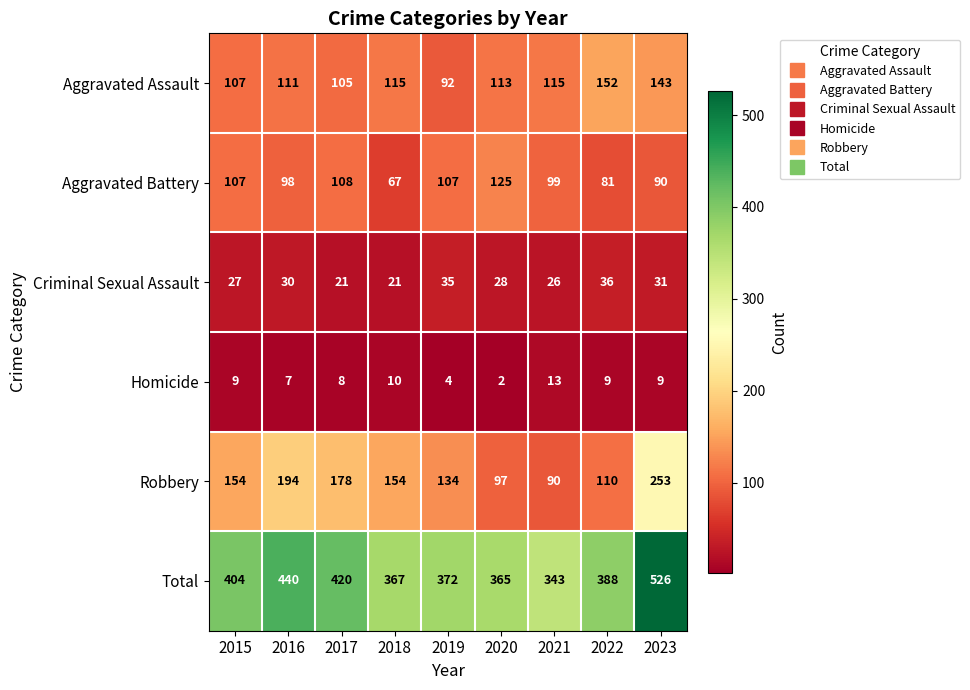

The Robbery series shows 205 at 2015. True or false?

False